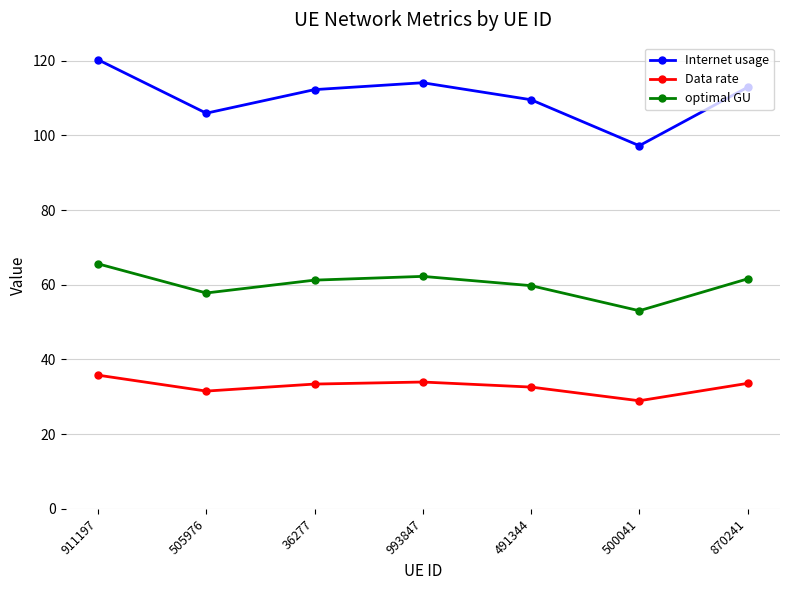

True or false: Data rate and Internet usage intersect in this chart.

False